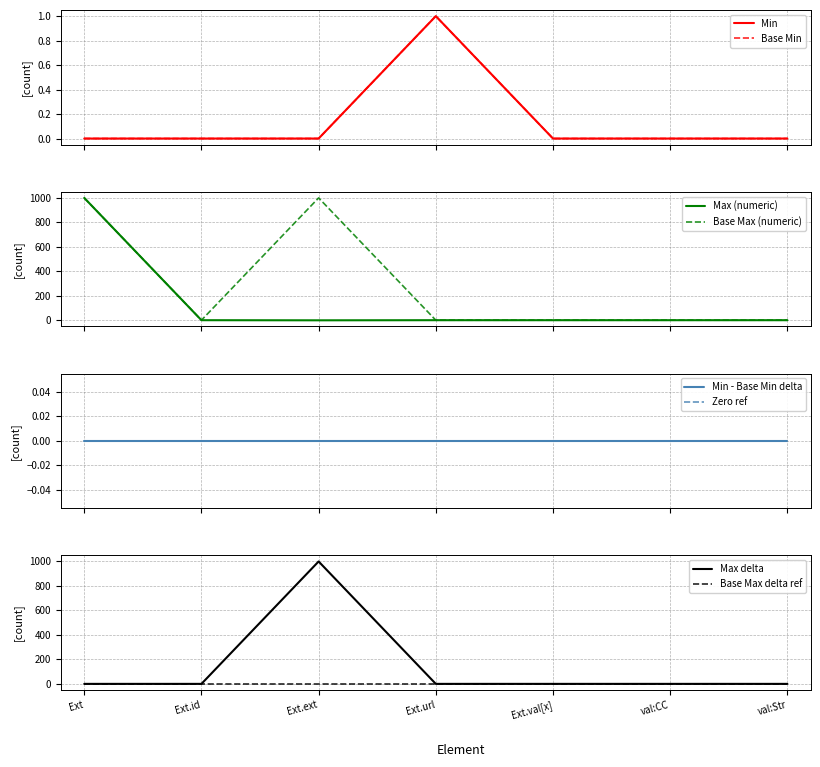

What is the maximum value for Base Max (numeric)?

999